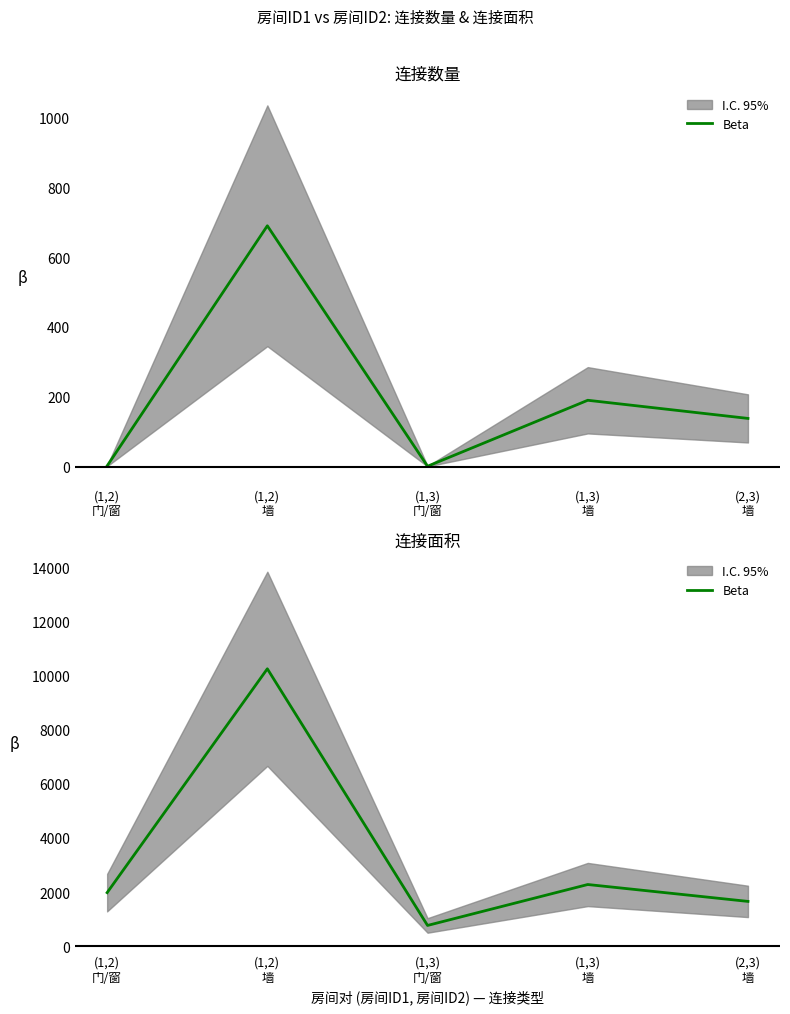

What is the difference between the values at (2,3)
墙 and (1,3)
墙?

624